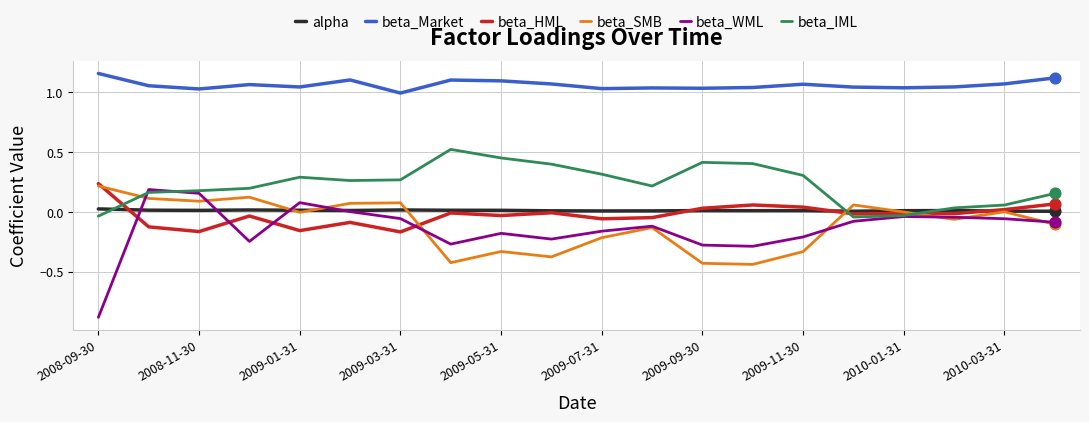

True or false: beta_WML and beta_HML cross at least once.

True